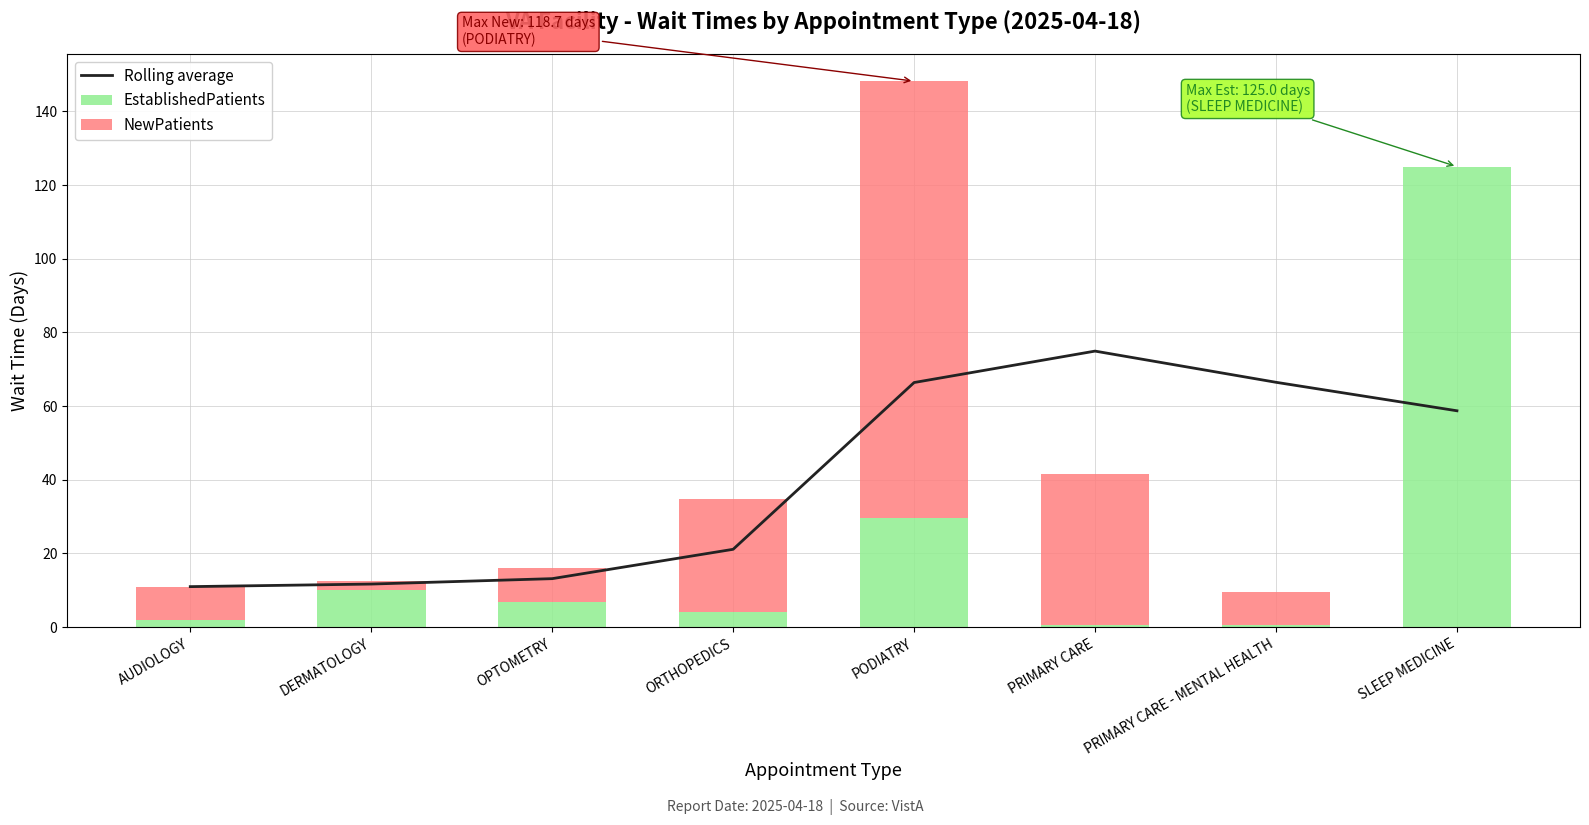

What is the greatest value displayed?

125.0